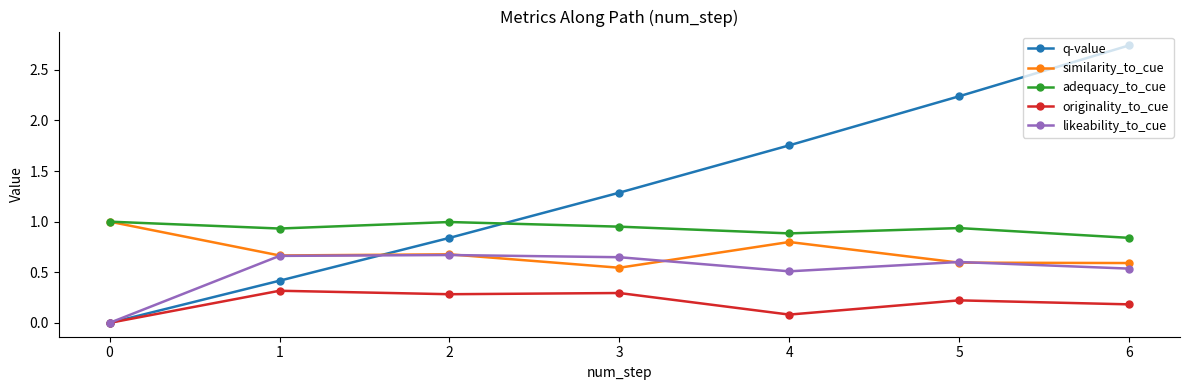

At which label does adequacy_to_cue reach its minimum?

6